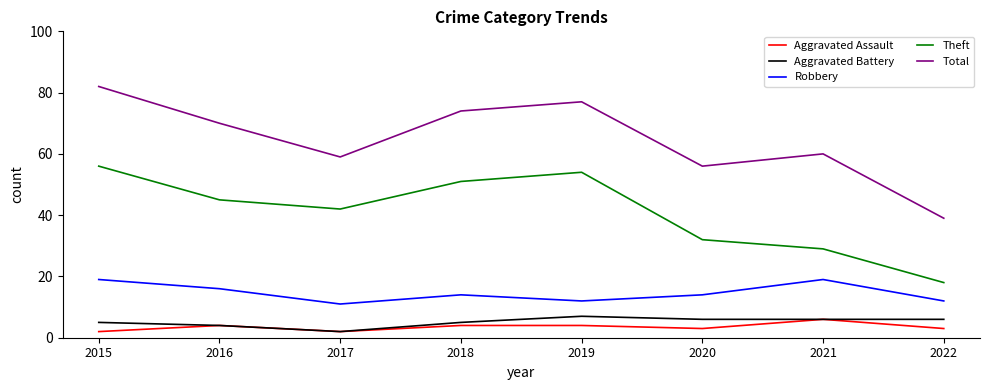

What is the difference between the second highest and second lowest values in the Robbery series?

7